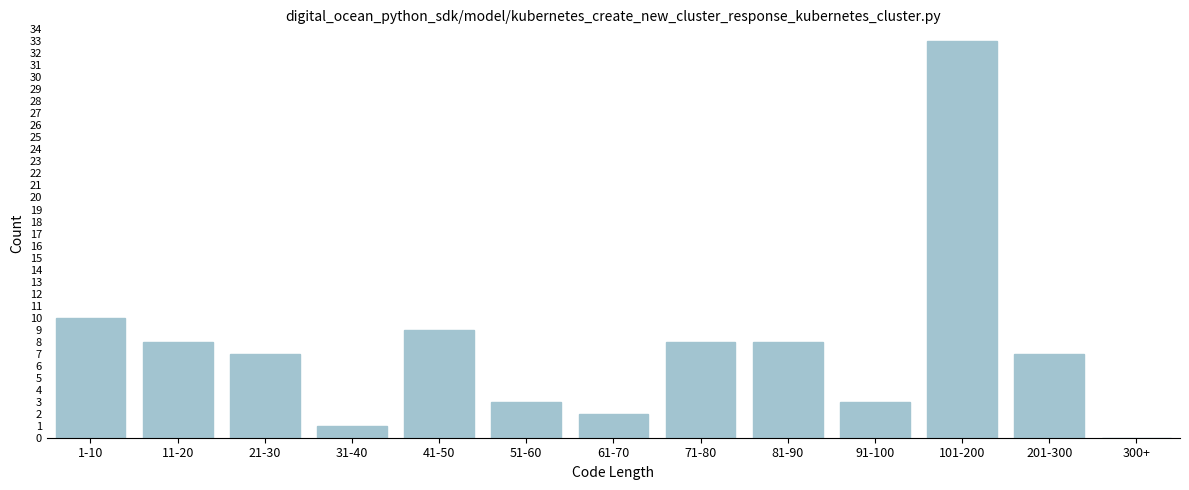

Reading right to left, extract all data points from this chart.

300+=0	201-300=7	101-200=33	91-100=3	81-90=8	71-80=8	61-70=2	51-60=3	41-50=9	31-40=1	21-30=7	11-20=8	1-10=10